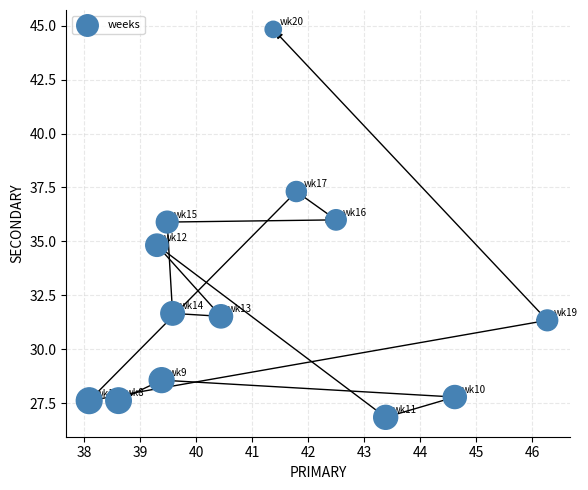

What is the range of X values (max minus min)?

8.2